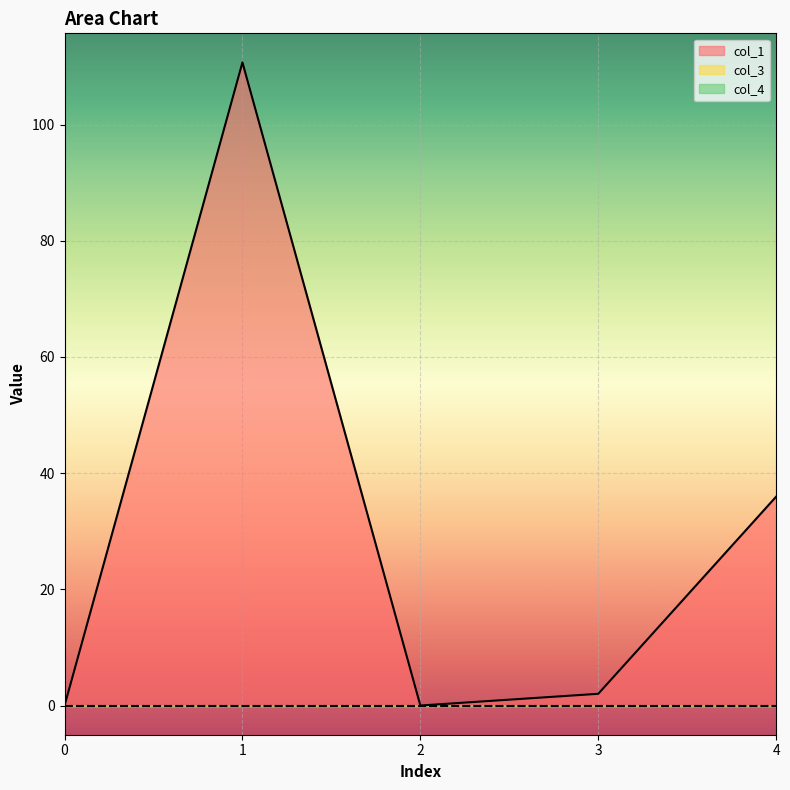

What is the difference between the col_1 values at 4 and 3?

33.9